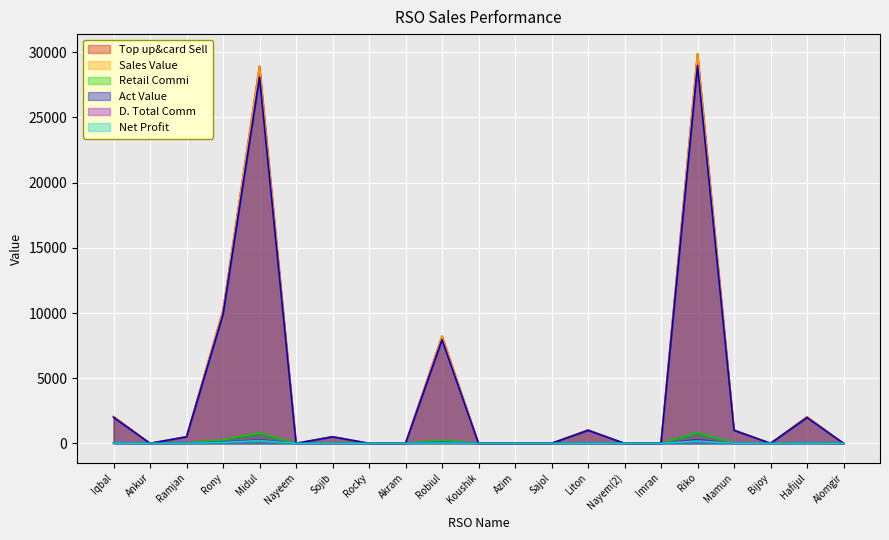

Which series changed the most between Ankur and Imran?

Top up&card Sell